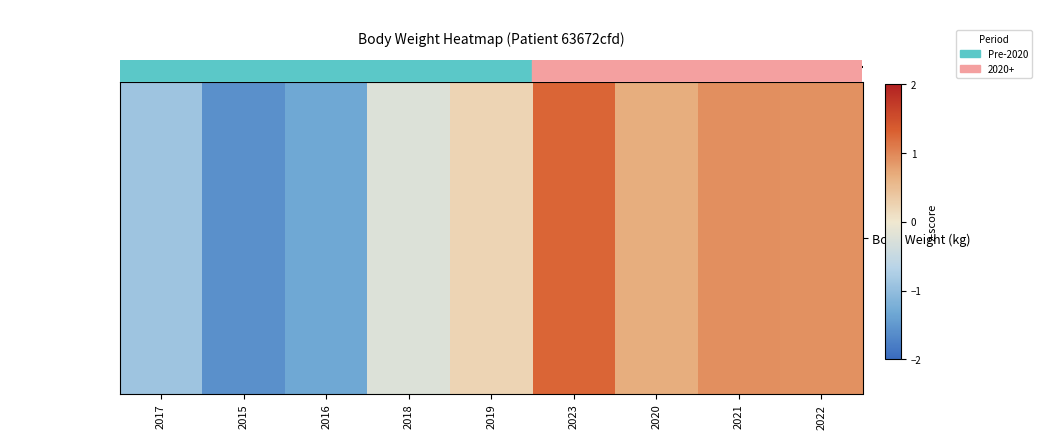

Where does the data first go above 0?

4